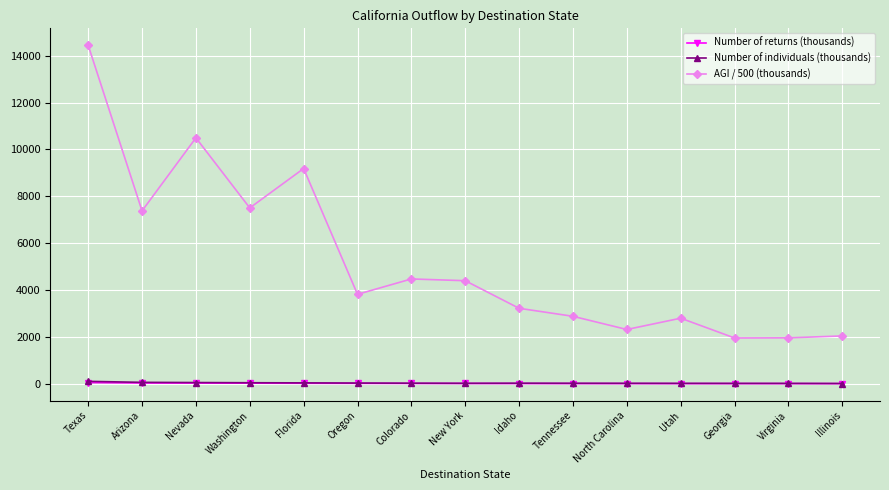

How many lines are shown in the chart?

3